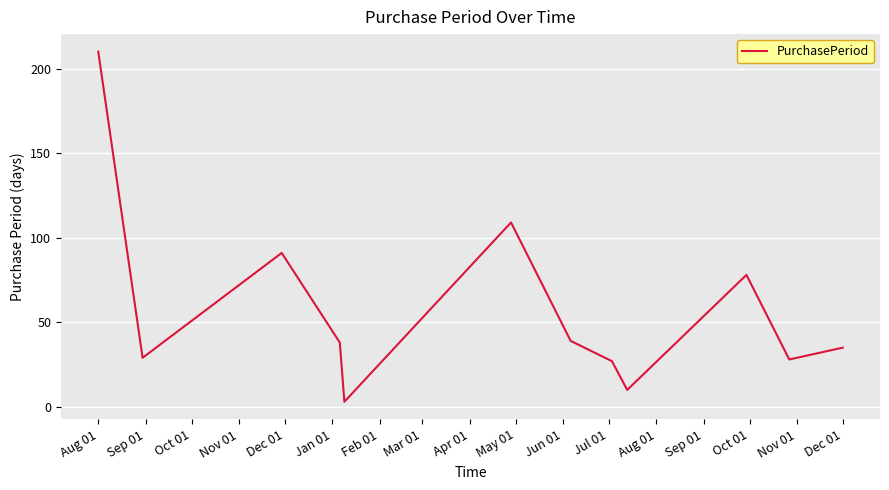

True or false: there are more than 2 points higher than both neighbors.

True